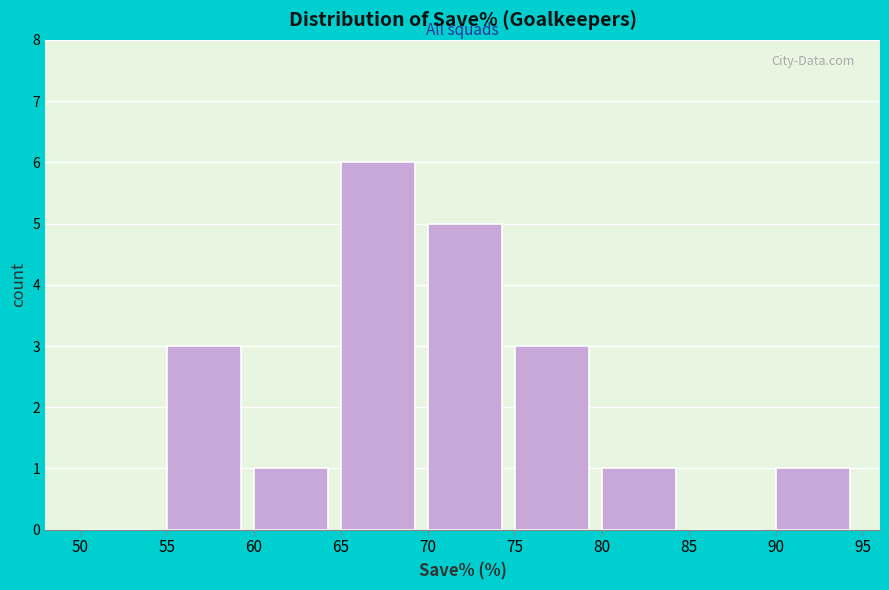

Reading left to right, list every bar in this chart as the range it spans on the x-axis followed by its height. The values are not printed on the chart, so give them approximately, as read against the axis.

50 to 55: 0
55 to 60: 3
60 to 65: 1
65 to 70: 6
70 to 75: 5
75 to 80: 3
80 to 85: 1
85 to 90: 0
90 to 95: 1